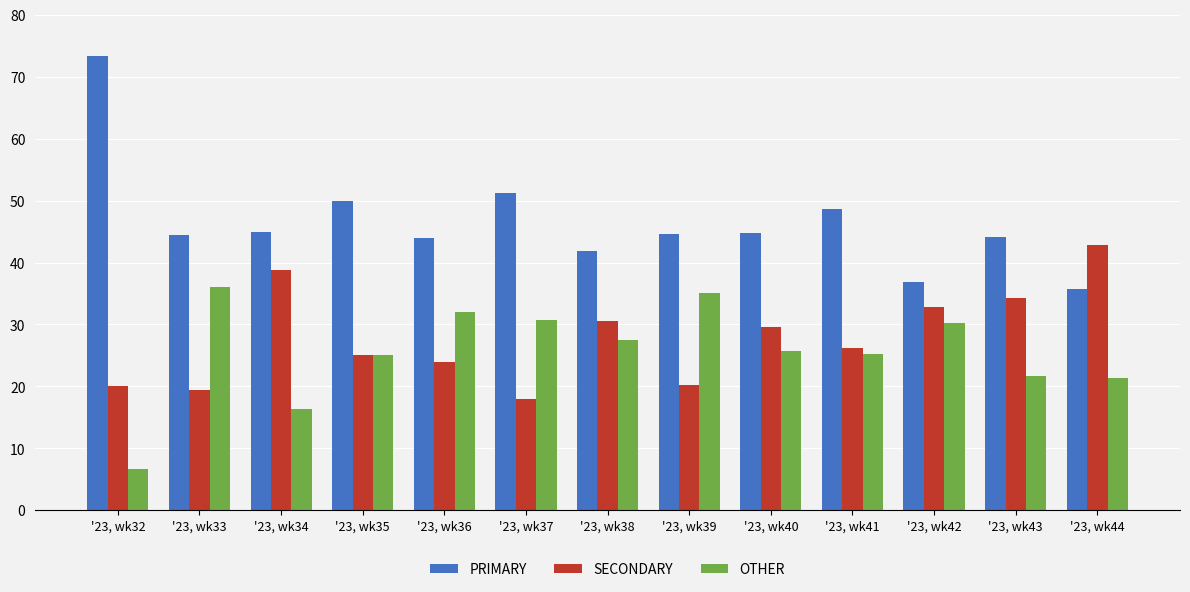

Is it true that PRIMARY equals 44.1 at '23, wk43?

True